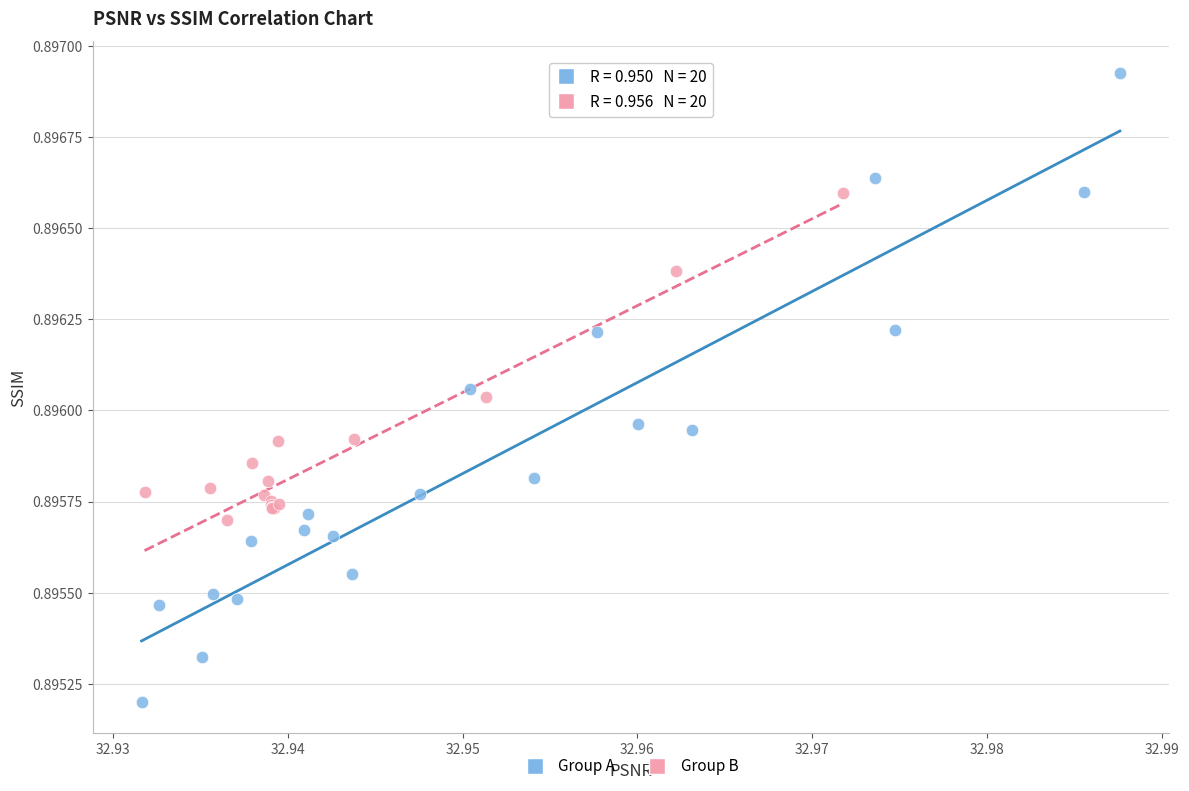

Which series reaches the minimum Y coordinate?

Group A